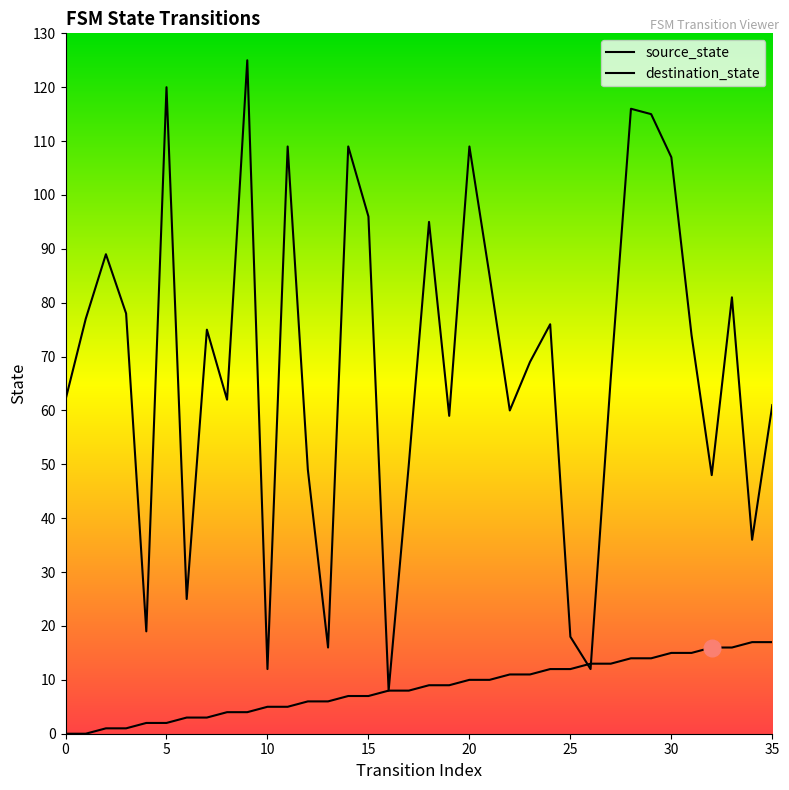

Where is destination_state nearest to the value 66?

27